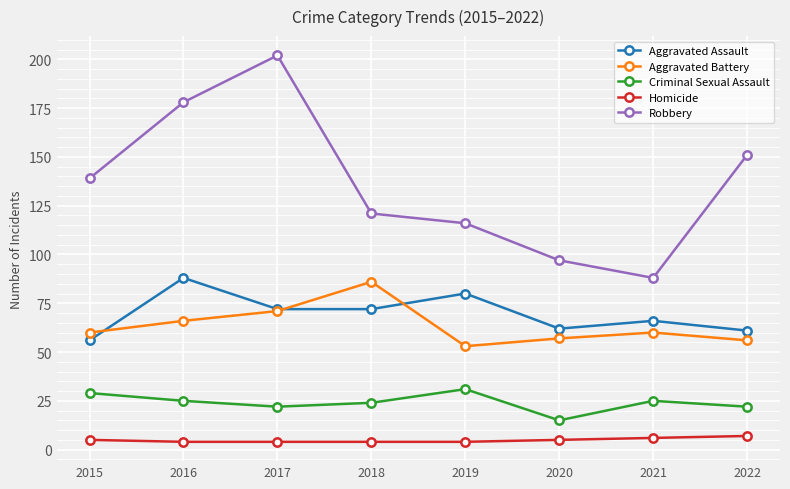

Reading left to right, list all the values displayed in this chart.

Aggravated Assault: 56	88	72	72	80	62	66	61
Aggravated Battery: 60	66	71	86	53	57	60	56
Criminal Sexual Assault: 29	25	22	24	31	15	25	22
Homicide: 5	4	4	4	4	5	6	7
Robbery: 139	178	202	121	116	97	88	151